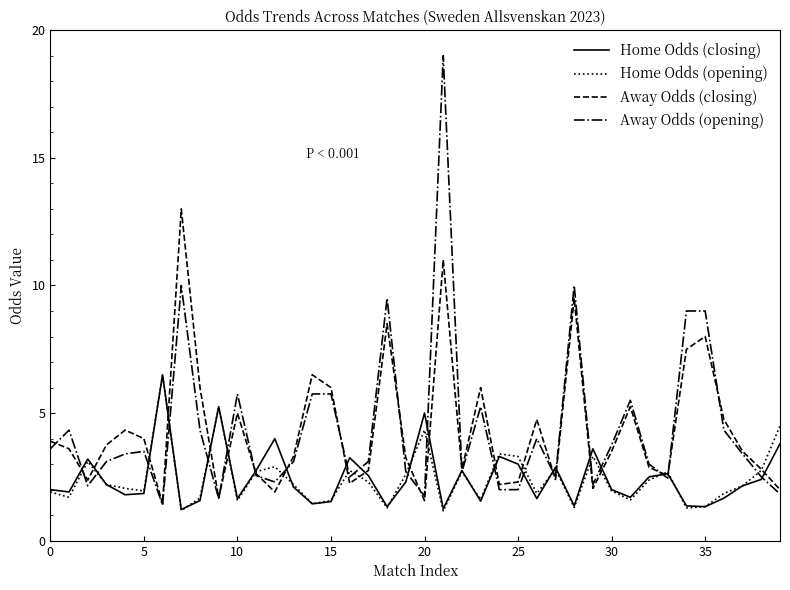

What is the lowest value of the Home Odds (closing) series?

1.2